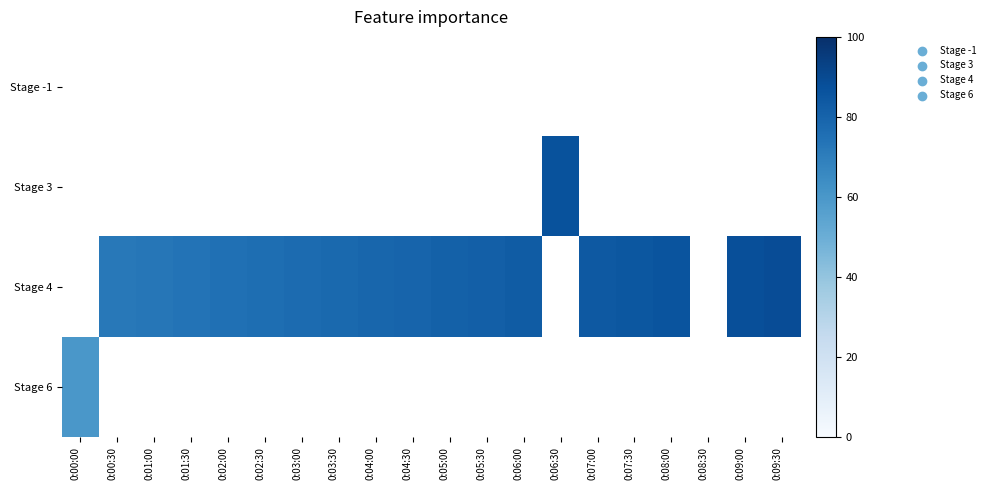

Which series changed the most between 0:04:30 and 0:08:00?

Stage 4